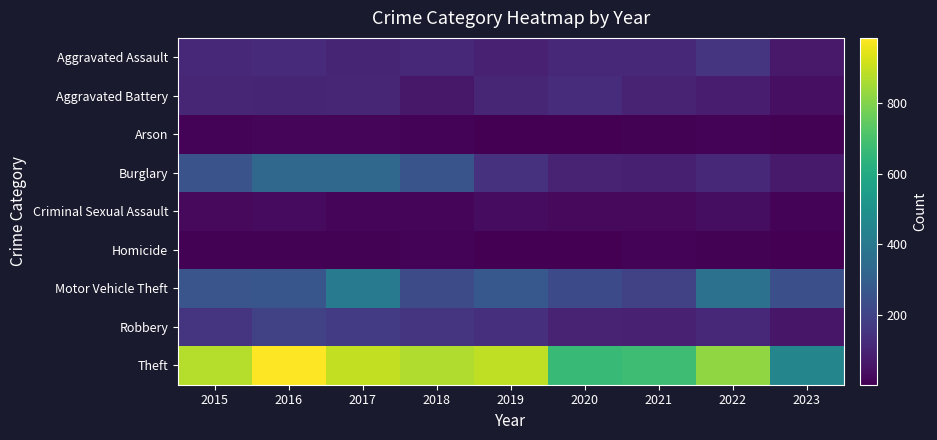

Reading right to left, extract all data points from this chart.

Aggravated Assault: 2023=71	2022=154	2021=115	2020=113	2019=92	2018=115	2017=105	2016=118	2015=110
Aggravated Battery: 2023=42	2022=81	2021=100	2020=126	2019=108	2018=67	2017=108	2016=102	2015=108
Arson: 2023=7	2022=11	2021=6	2020=4	2019=5	2018=12	2017=14	2016=20	2015=13
Burglary: 2023=73	2022=116	2021=90	2020=100	2019=143	2018=257	2017=329	2016=333	2015=254
Criminal Sexual Assault: 2023=13	2022=38	2021=26	2020=27	2019=35	2018=21	2017=21	2016=30	2015=28
Homicide: 2023=4	2022=9	2021=13	2020=2	2019=5	2018=10	2017=8	2016=7	2015=9
Motor Vehicle Theft: 2023=243	2022=373	2021=193	2020=222	2019=273	2018=231	2017=411	2016=265	2015=261
Robbery: 2023=62	2022=111	2021=91	2020=97	2019=135	2018=155	2017=178	2016=194	2015=154
Theft: 2023=449	2022=820	2021=678	2020=666	2019=891	2018=868	2017=892	2016=984	2015=874